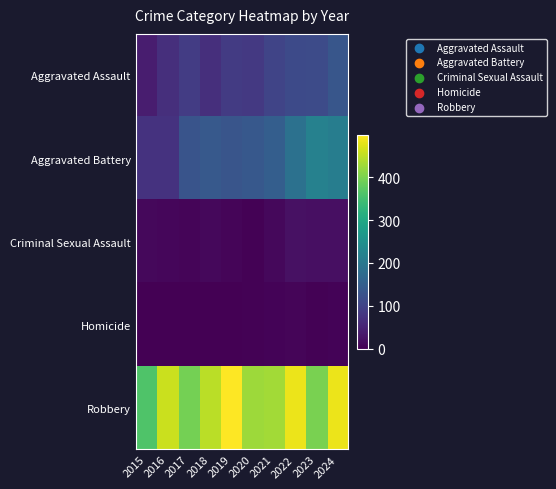

Between 2023 and 2022, which is larger?

2023